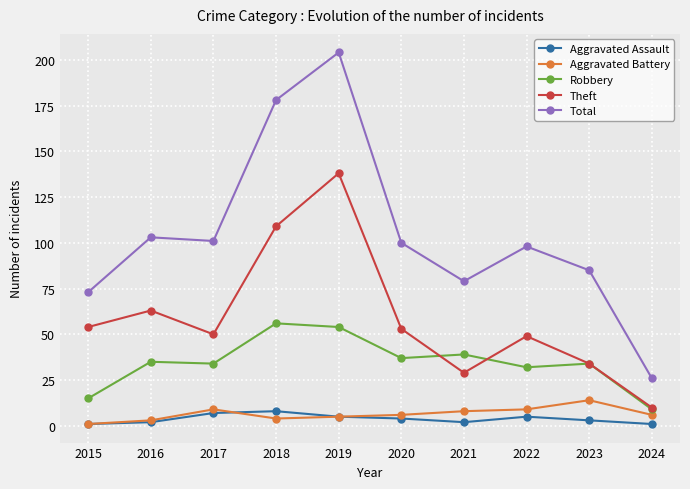

Where does the Aggravated Battery series first go above 6?

2017